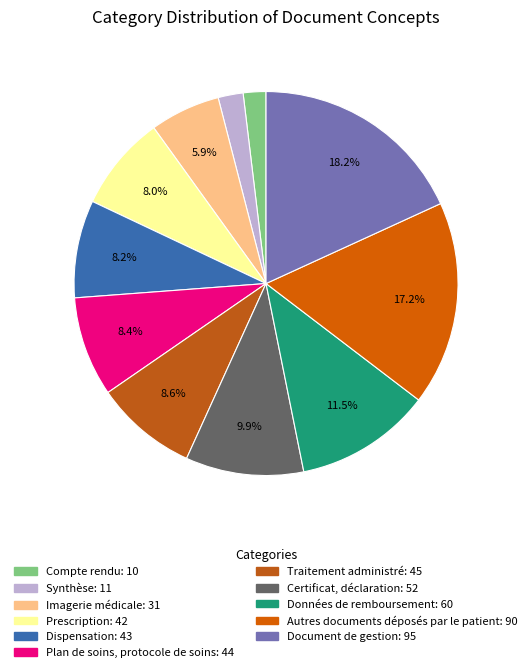

What is the ratio of the value at Imagerie médicale to the value at Synthèse?

2.8